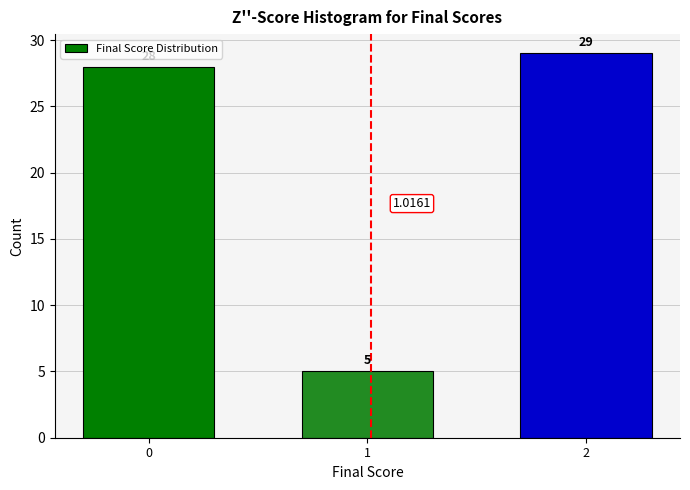

What is the sum of all values?

62